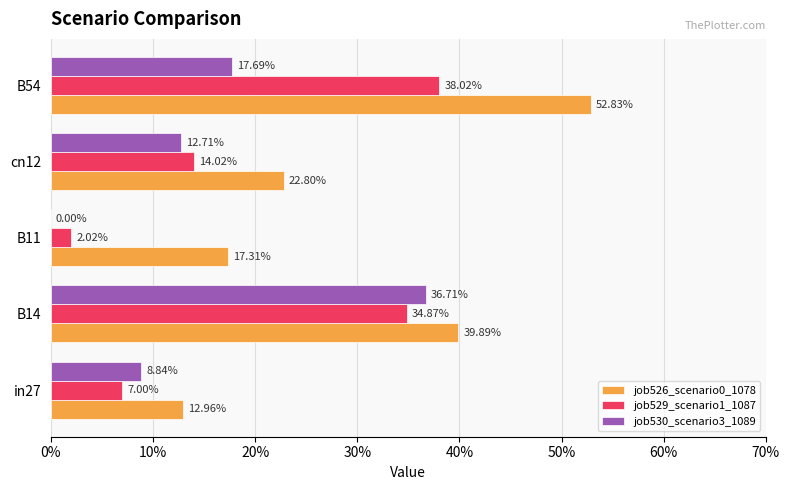

What is the value of the job529_scenario1_1087 bar at the 1st from the left?

0.1